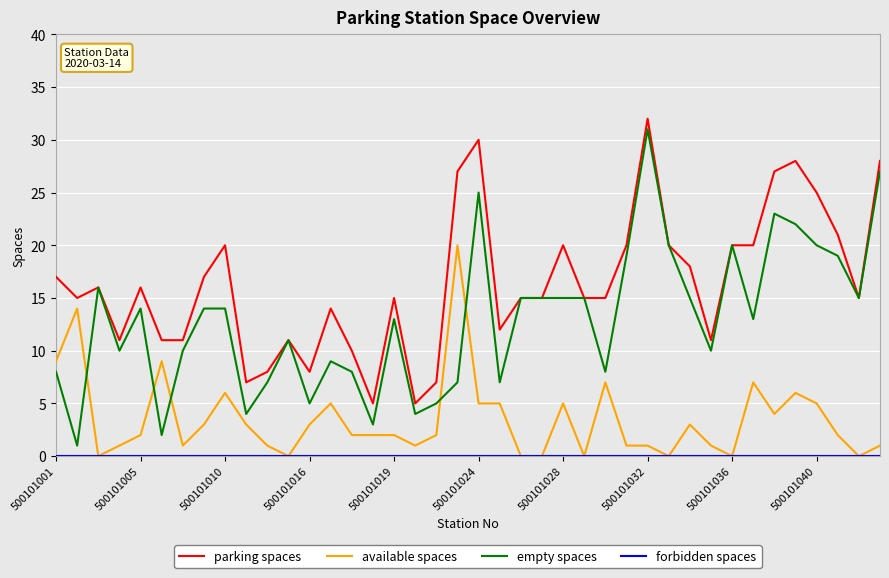

What is the highest value of the empty spaces series?

31